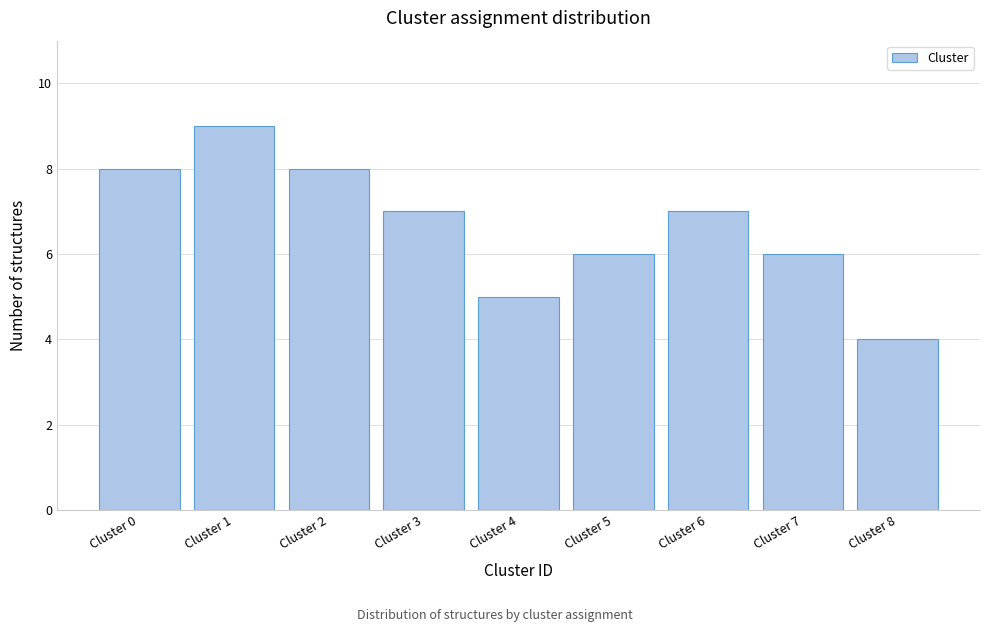

Reading left to right, transcribe all the data shown in this chart.

Cluster 0=8	Cluster 1=9	Cluster 2=8	Cluster 3=7	Cluster 4=5	Cluster 5=6	Cluster 6=7	Cluster 7=6	Cluster 8=4